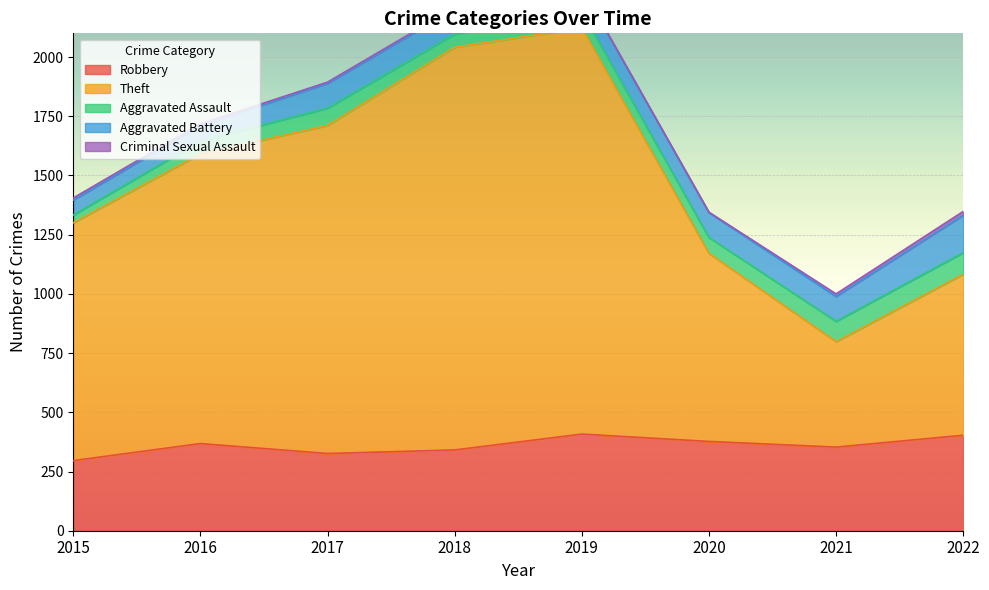

True or false: Aggravated Battery and Theft cross at least once.

False